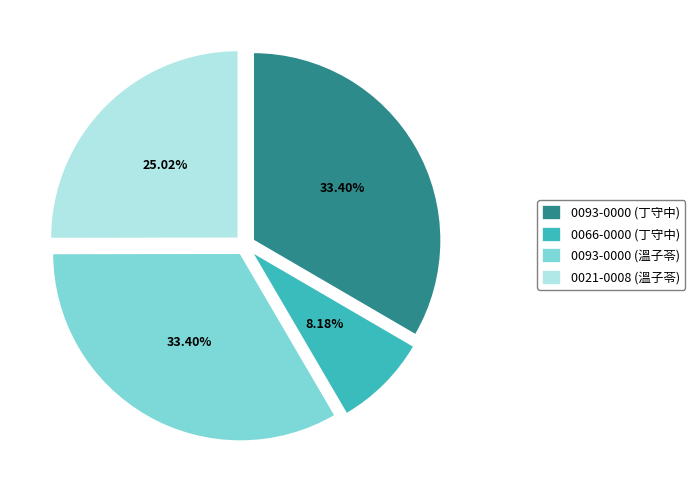

Do 0093-0000 (溫子苓) and 0093-0000 (丁守中) together represent more than half of the pie?

Yes